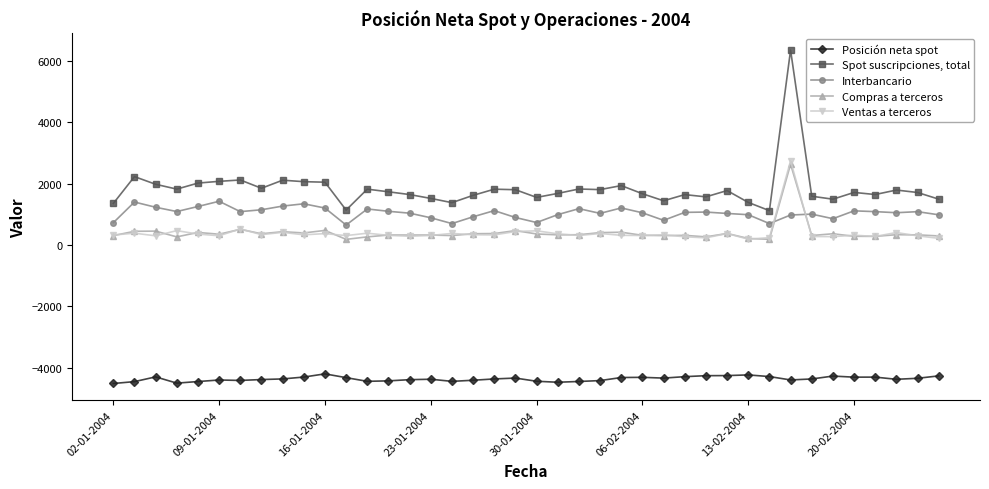

What is the lowest value of the Posición neta spot series?

-4517